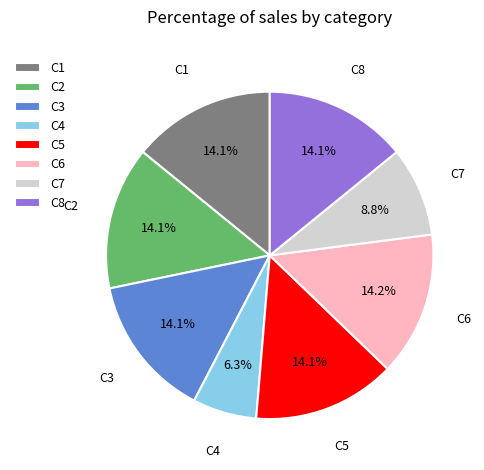

Is the sum of C5 and C1 greater than half?

No